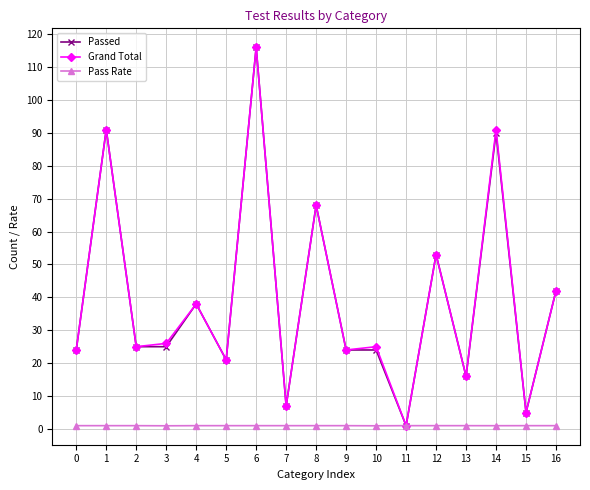

At which label does Grand Total first exceed 25?

1